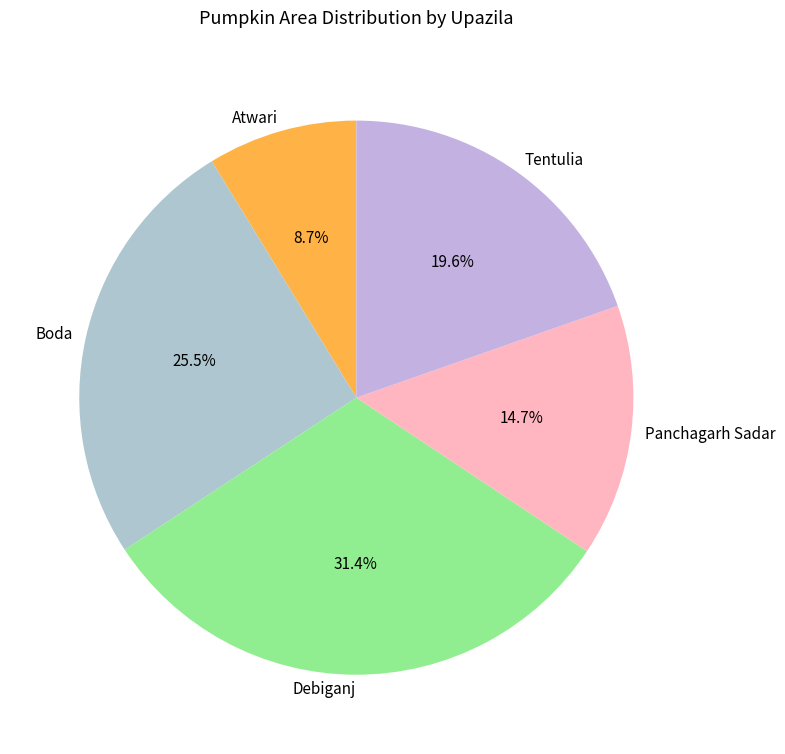

To the nearest percent, what is the average slice percentage?

20%